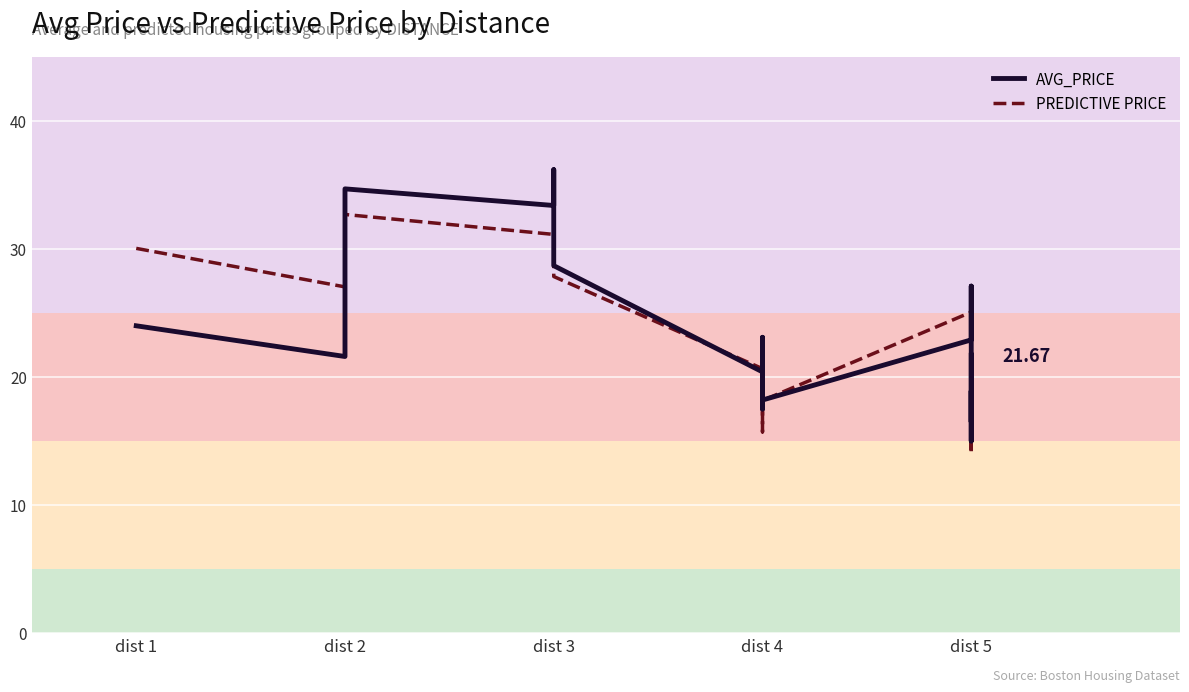

Count the number of data series in this chart.

2